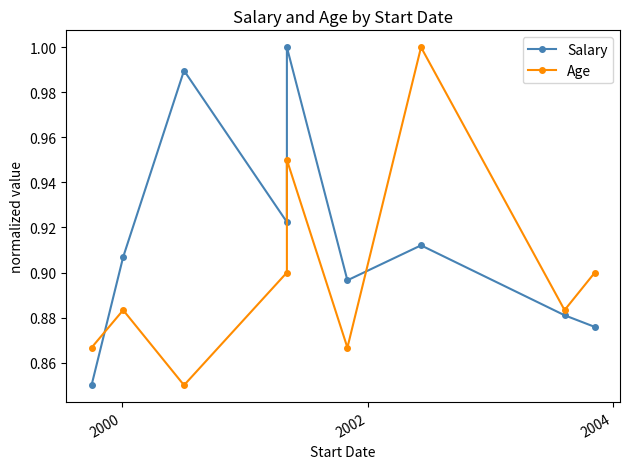

At which category does Age reach its first local peak?

2000